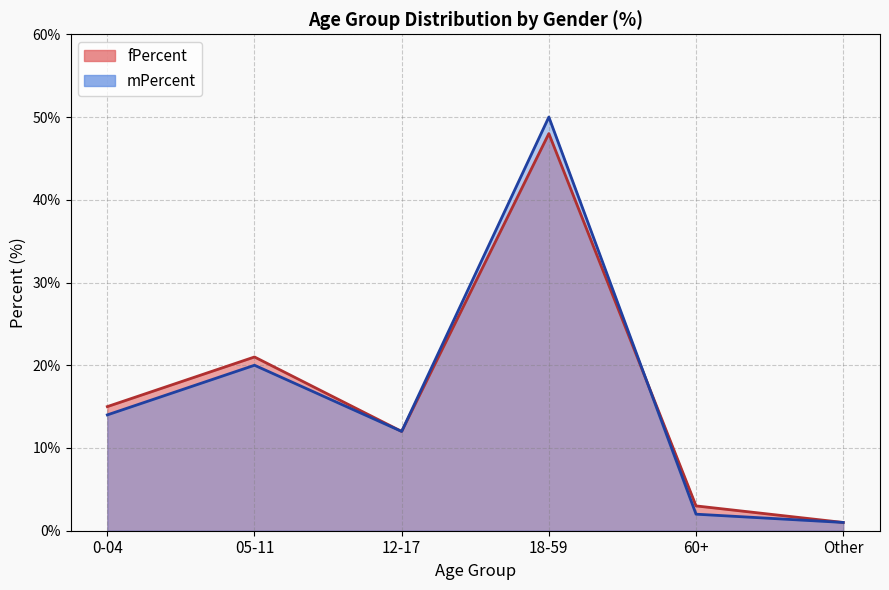

What is the label of the 2nd point from the right?

60+